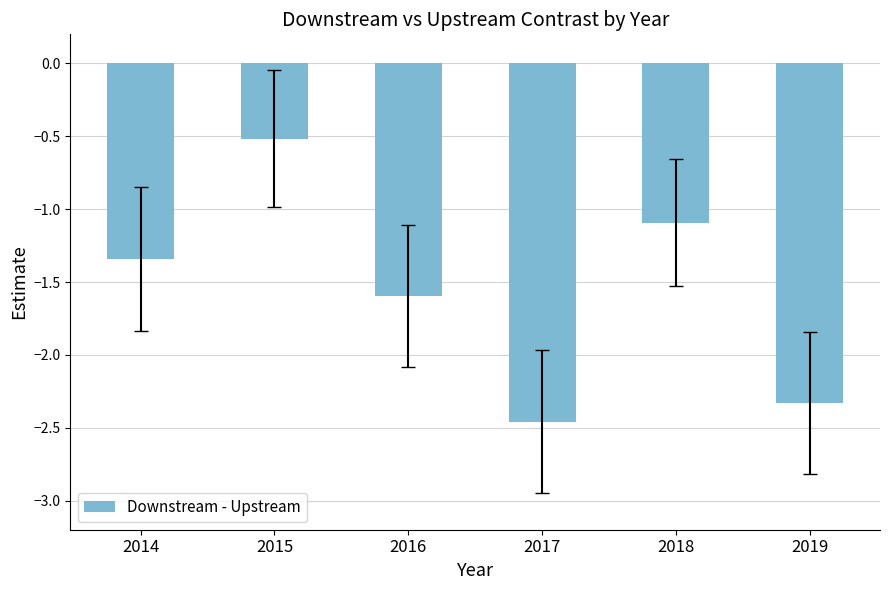

At which label is the value closest to -1?

2018